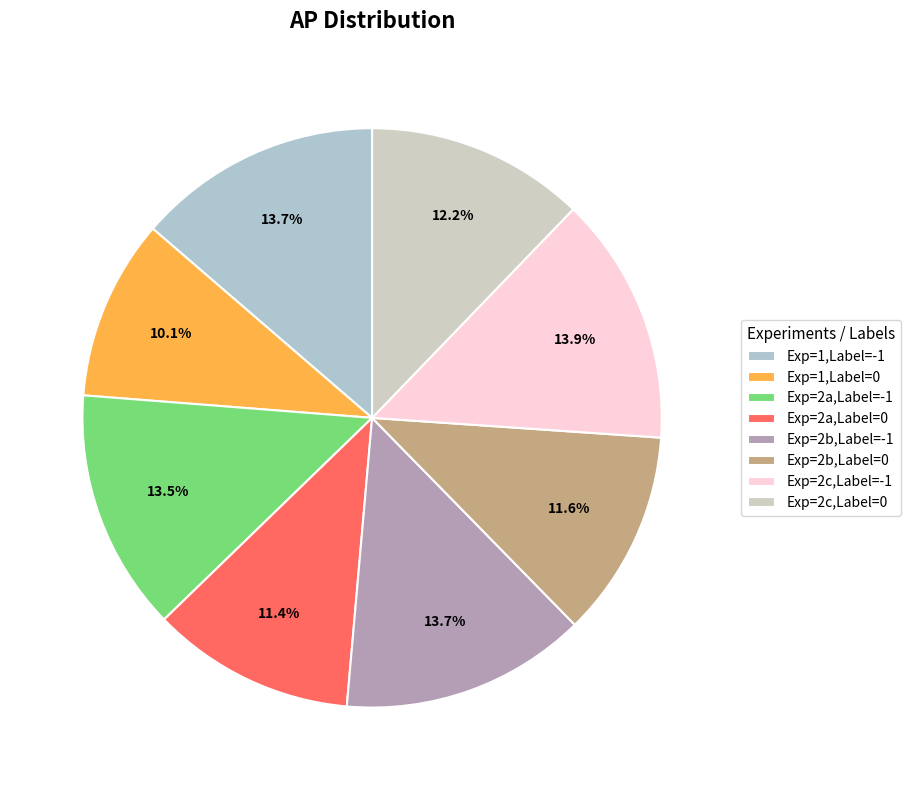

Count the number of slices in the pie.

8